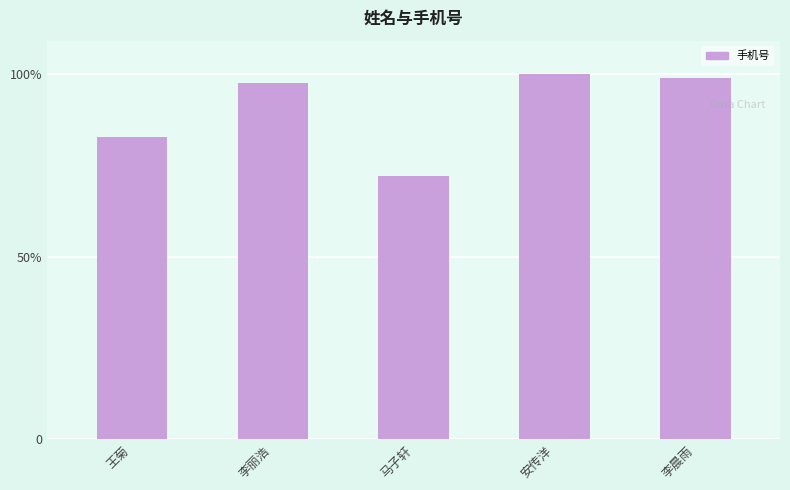

True or false: the data shows 25634774454 at 安传洋.

False